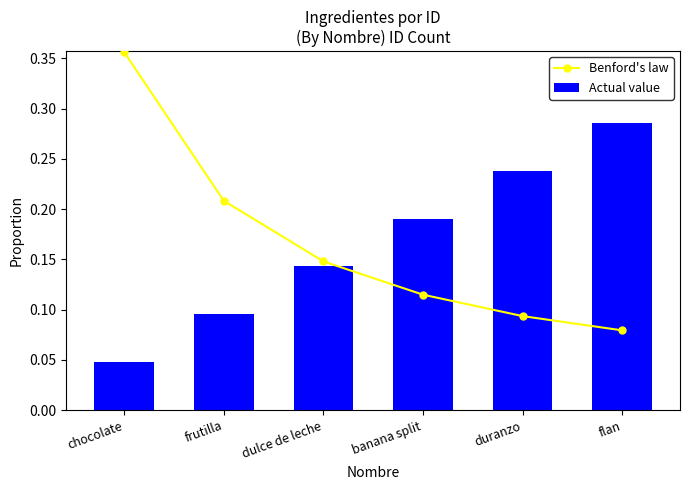

What position from the right is banana split?

3